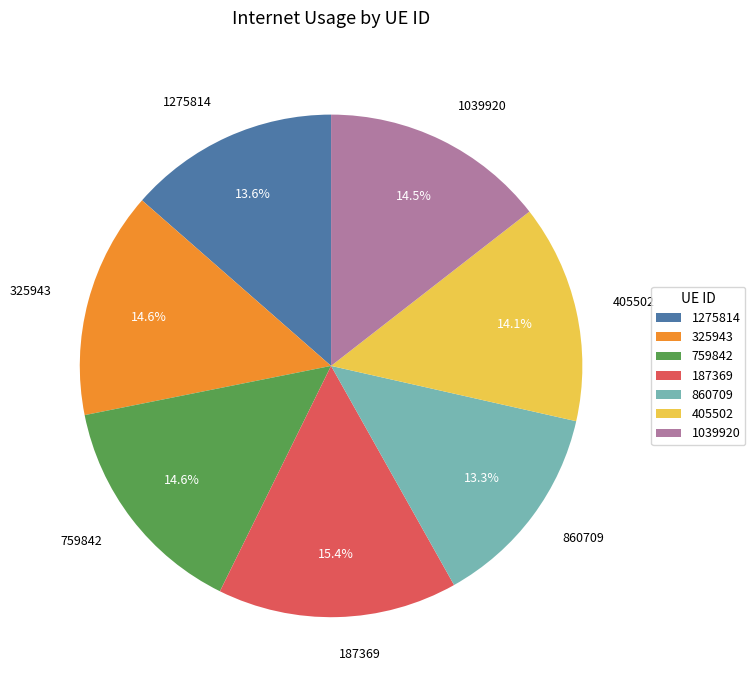

What percentage is NOT represented by 187369?

84.6%